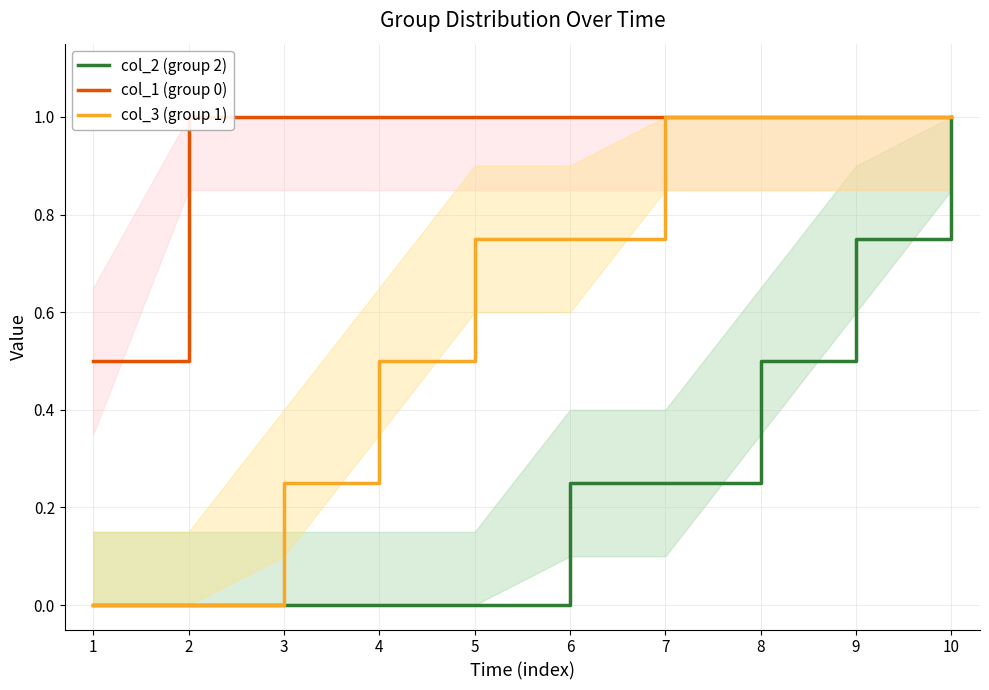

Does the chart have visible grid lines?

Yes